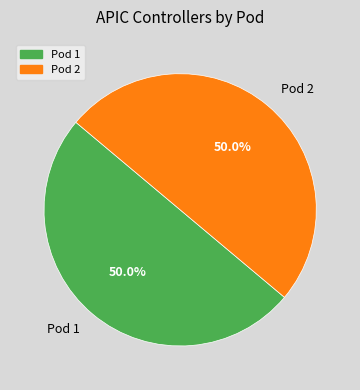

What is the total percentage of Pod 2 and Pod 1?

100.0%